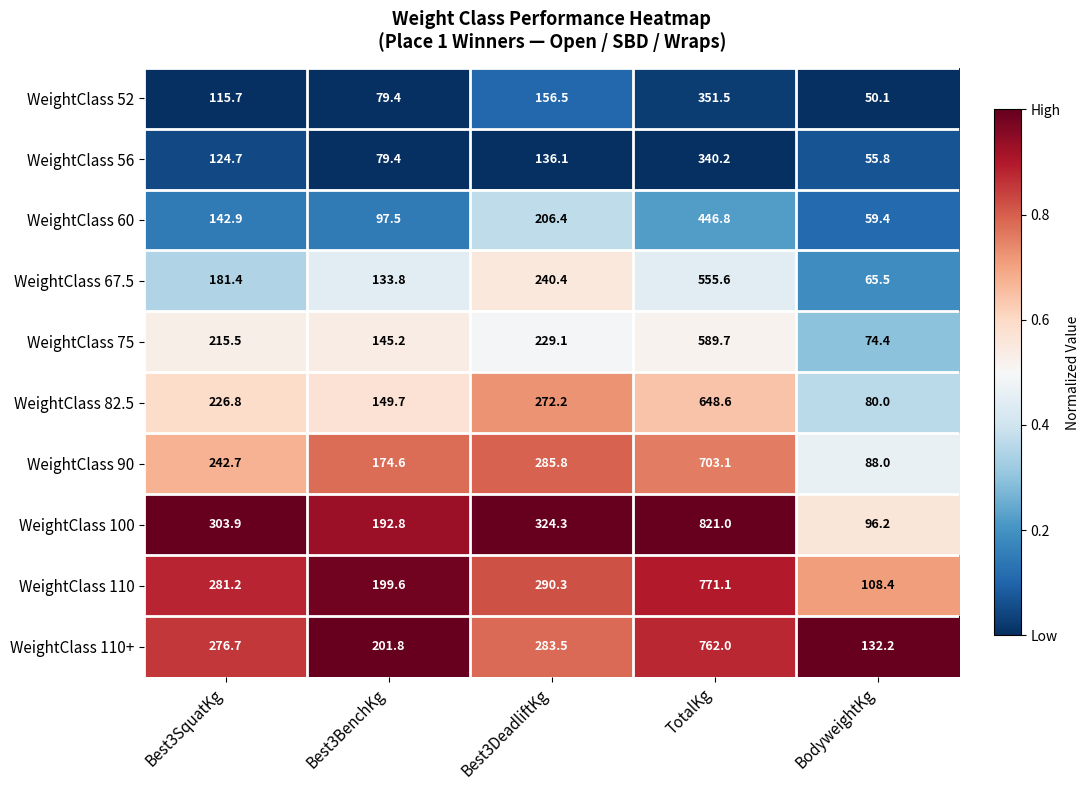

Is it true that WeightClass 75 equals 145.2 at Best3BenchKg?

True